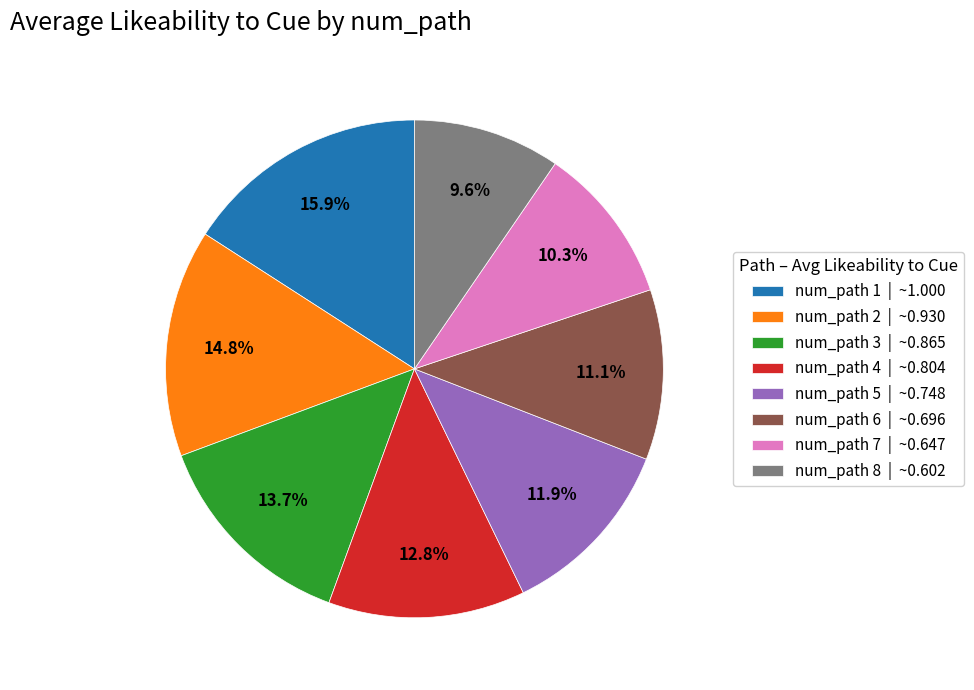

How many slices are in this pie chart?

8